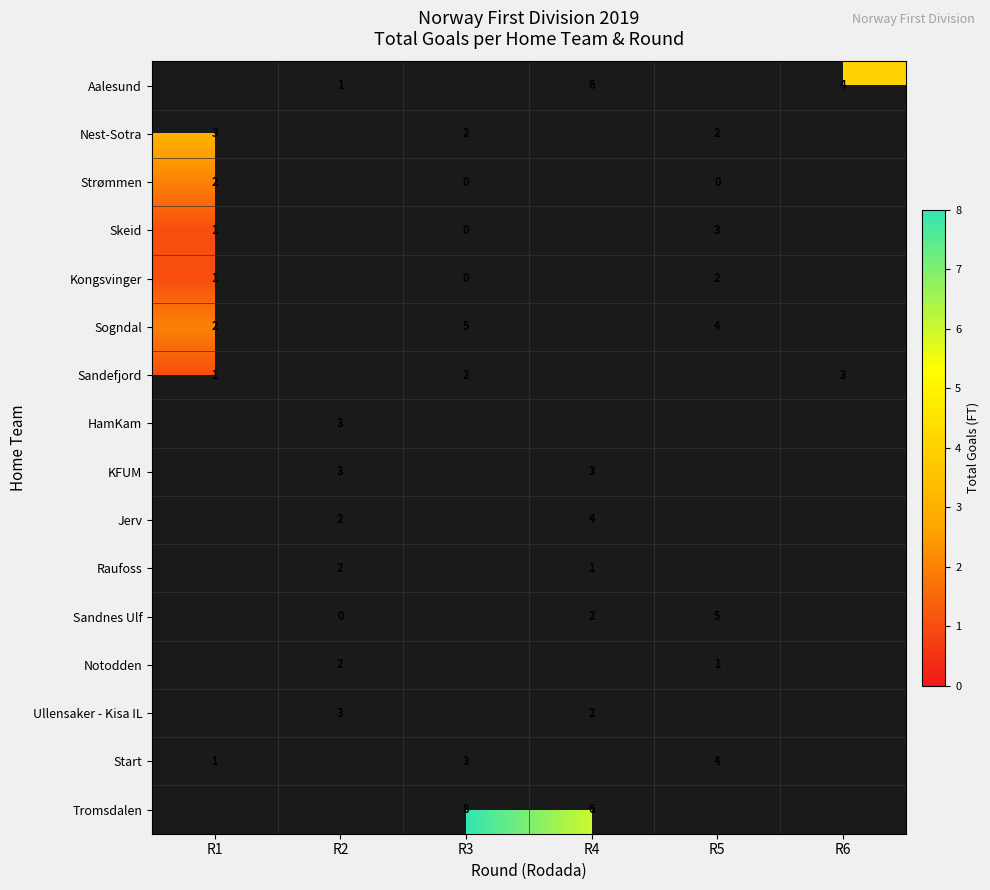

The HamKam series shows 3 at R2. True or false?

True